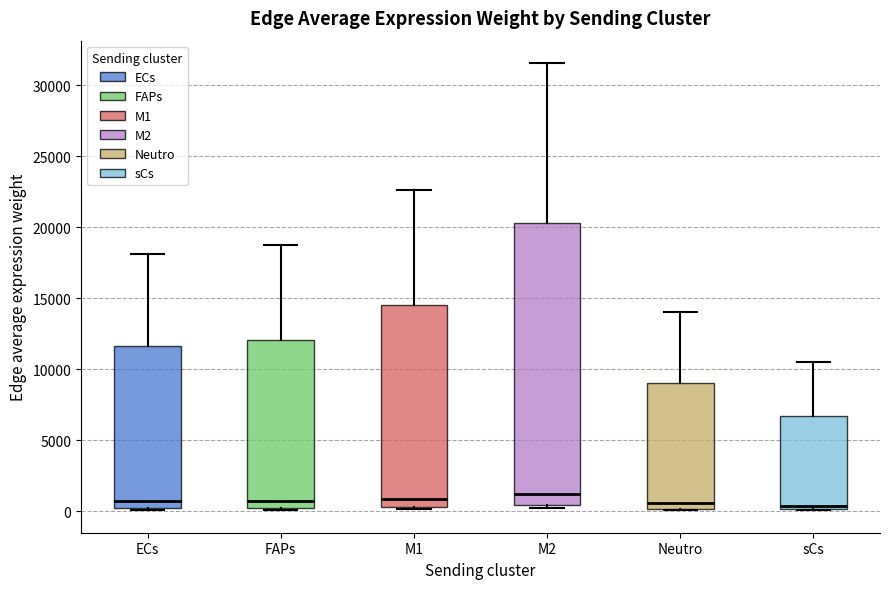

Which box is the tallest, from its lower edge to its upper edge?

M2